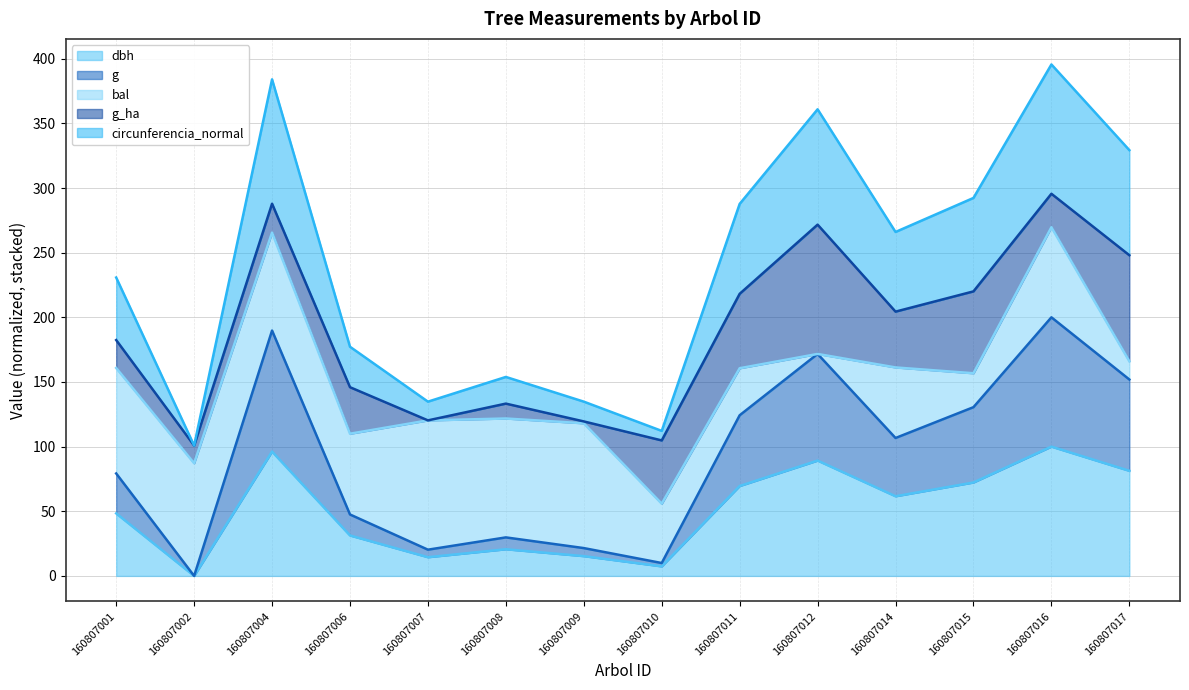

What is the value of the circunferencia_normal point at the 6th from the left?

153.9